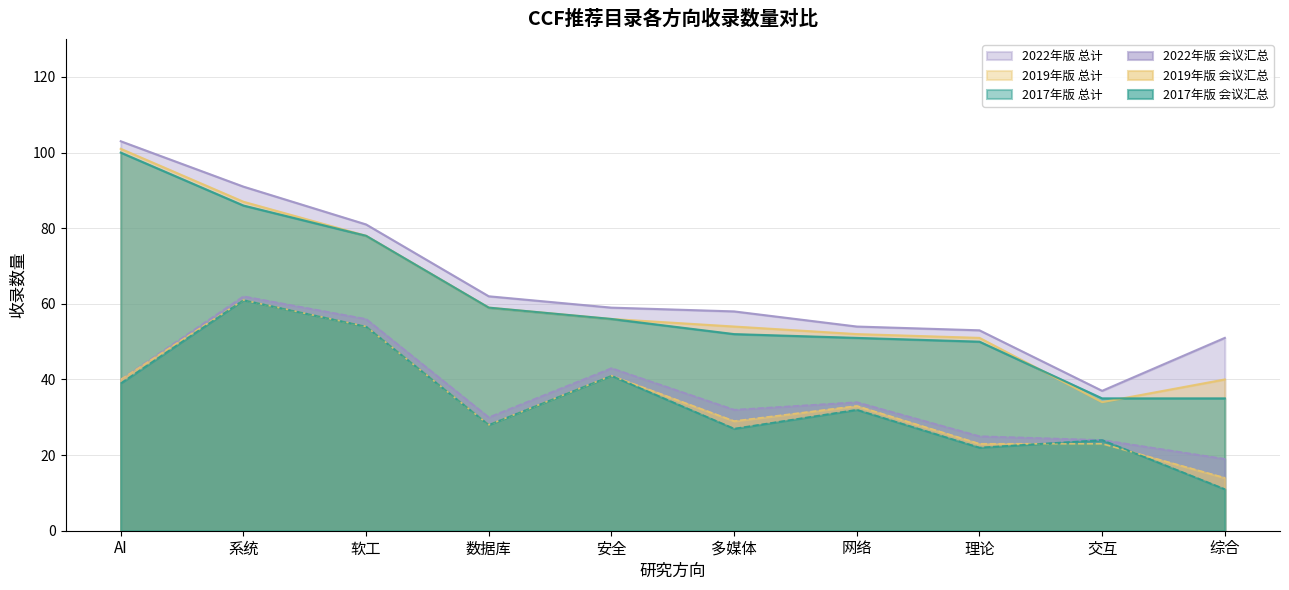

Which label corresponds to the largest value in the chart?

AI